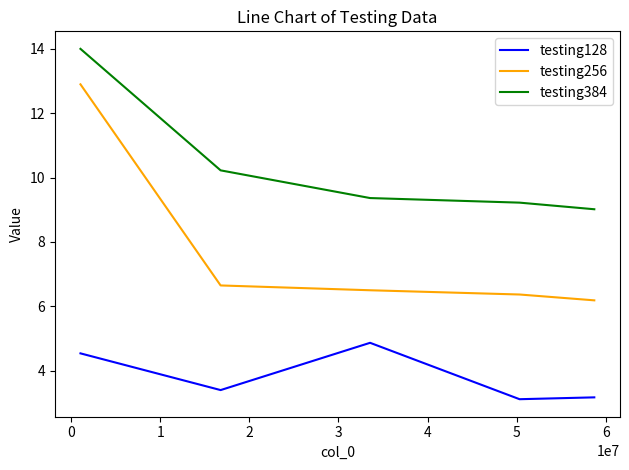

How many distinct data groups are displayed?

3